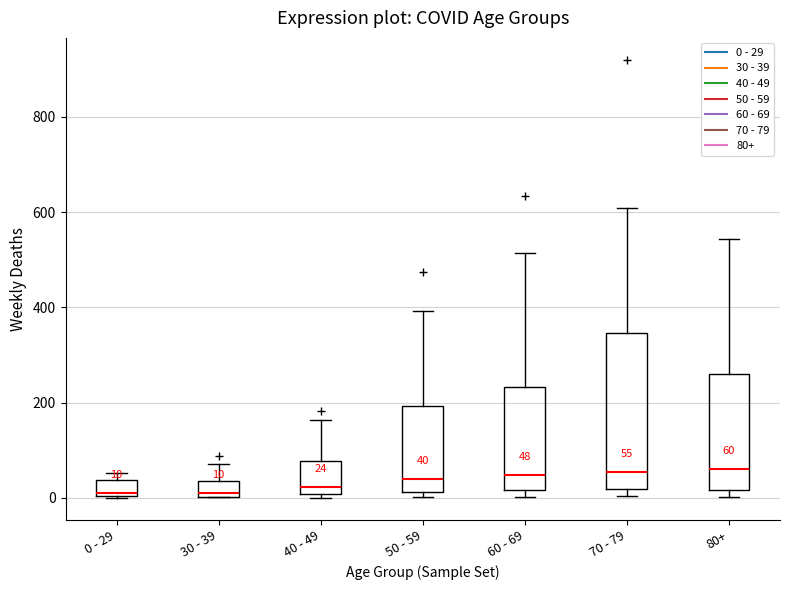

Which box is the tallest, from its lower edge to its upper edge?

70 - 79